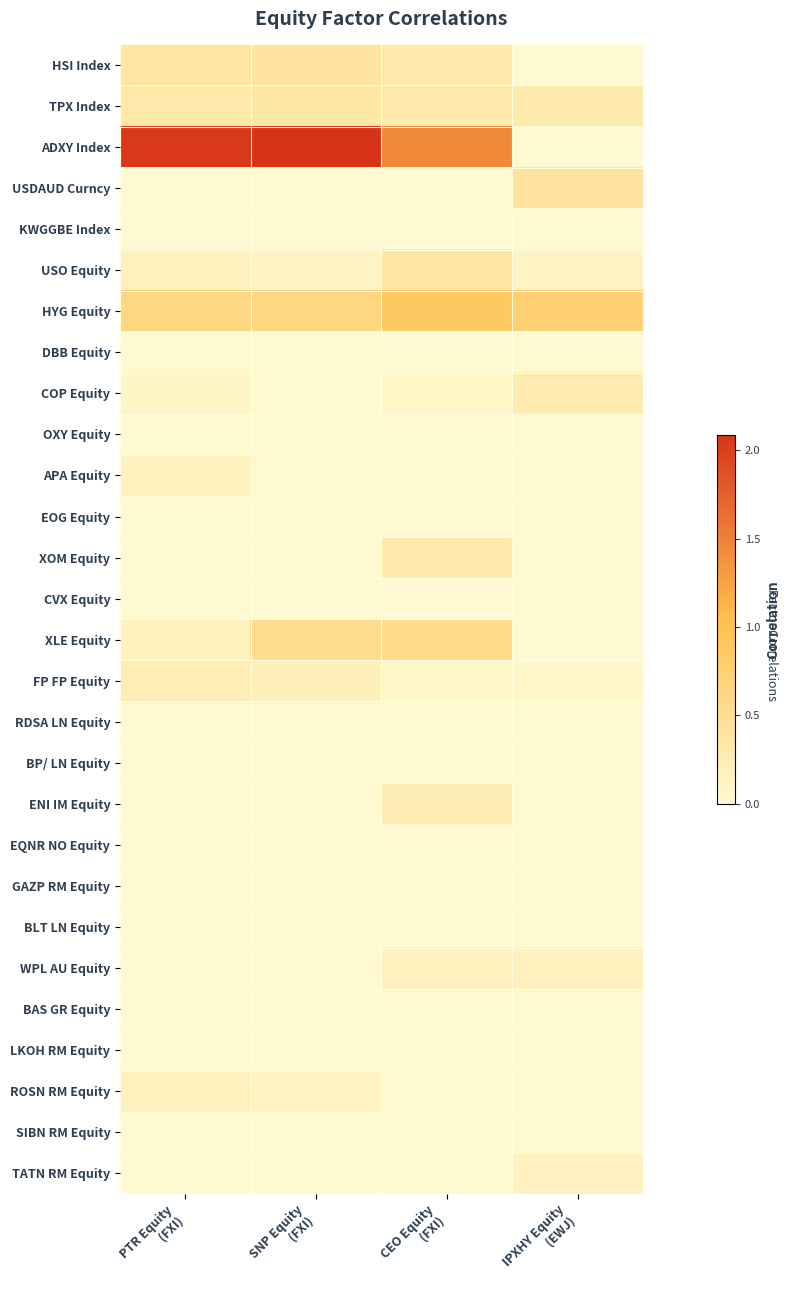

What is the total value across all series at PTR Equity
(FXI)?

4.2